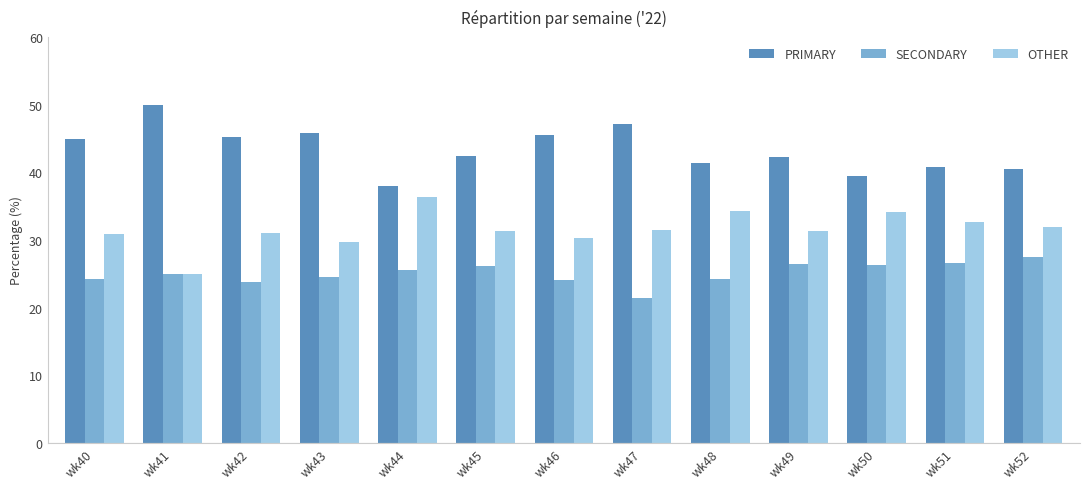

Which category has the lowest value in the PRIMARY series?

wk44